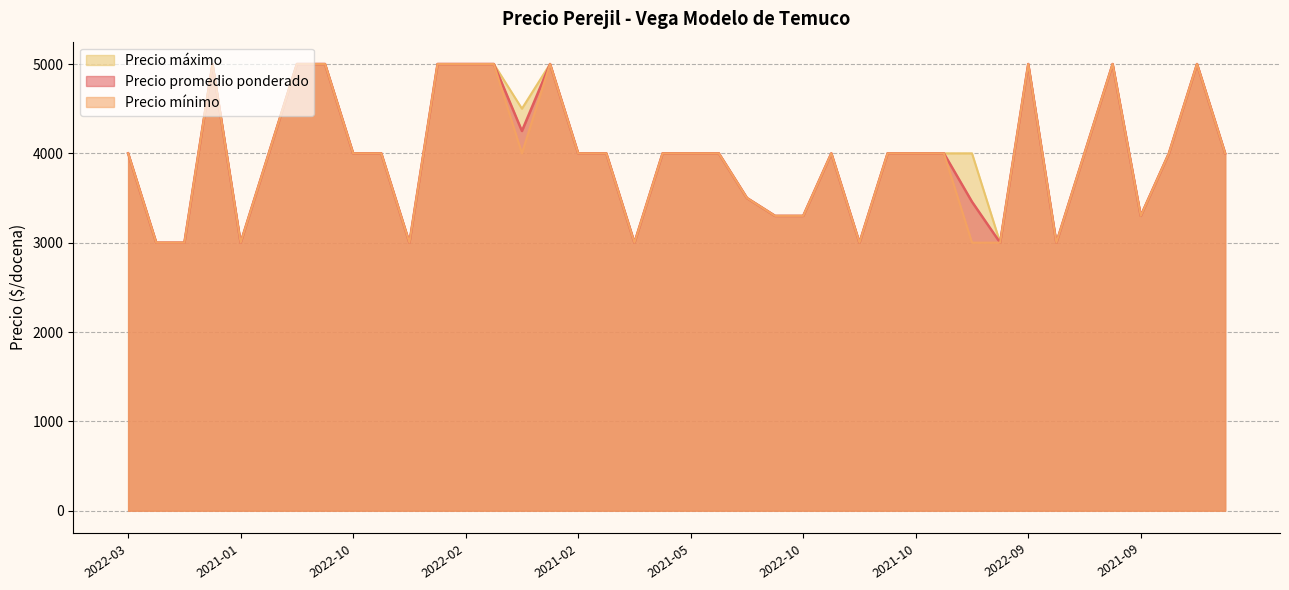

The value of Precio minimo at 2021-04 is 4000. True or false?

True